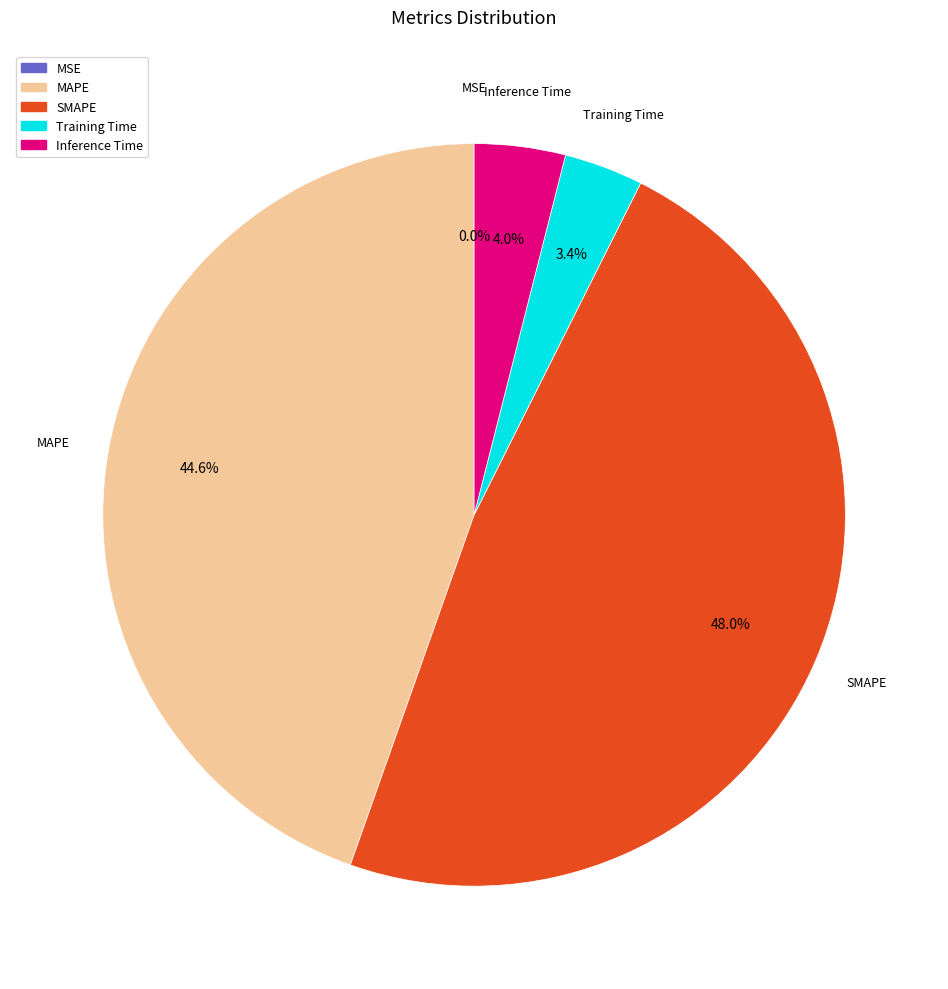

To the nearest percent, what is the difference between the largest and smallest slice percentages?

48%